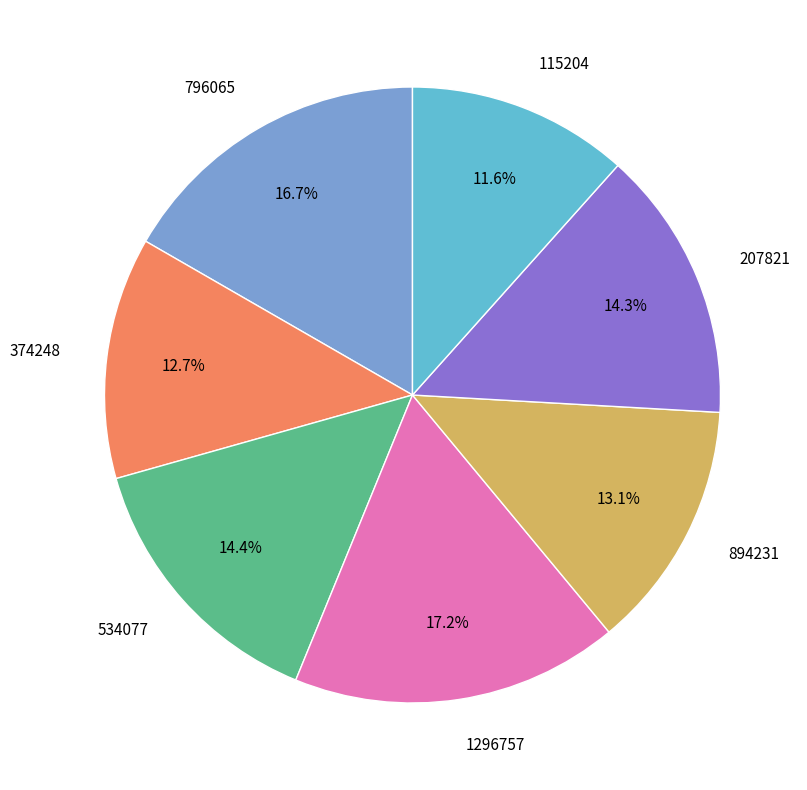

How many slices are in this pie chart?

7